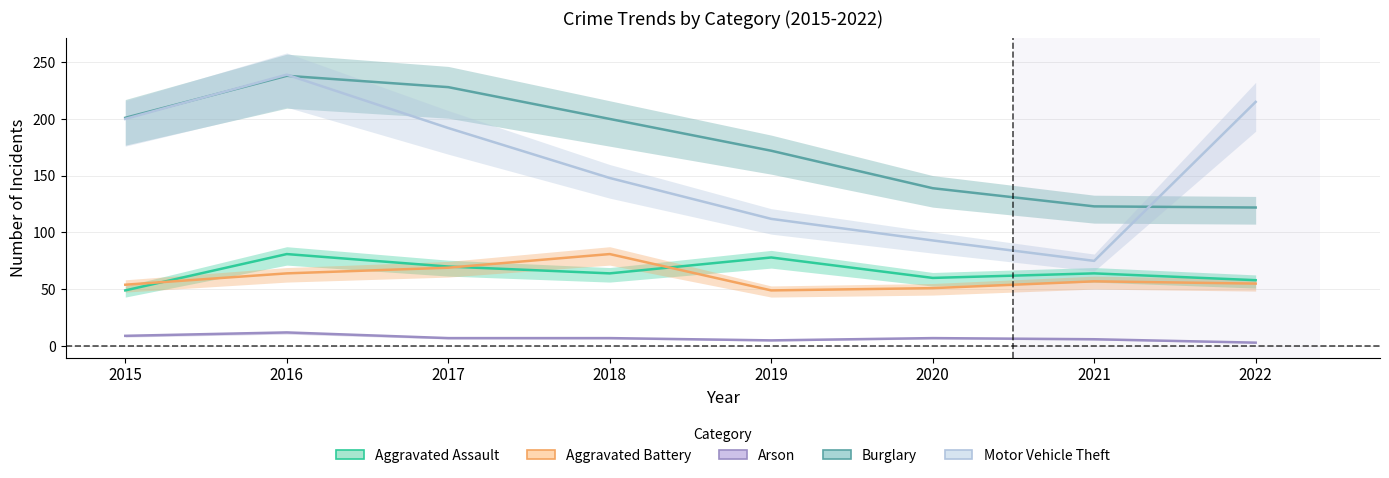

What is the average value of the Motor Vehicle Theft series?

159